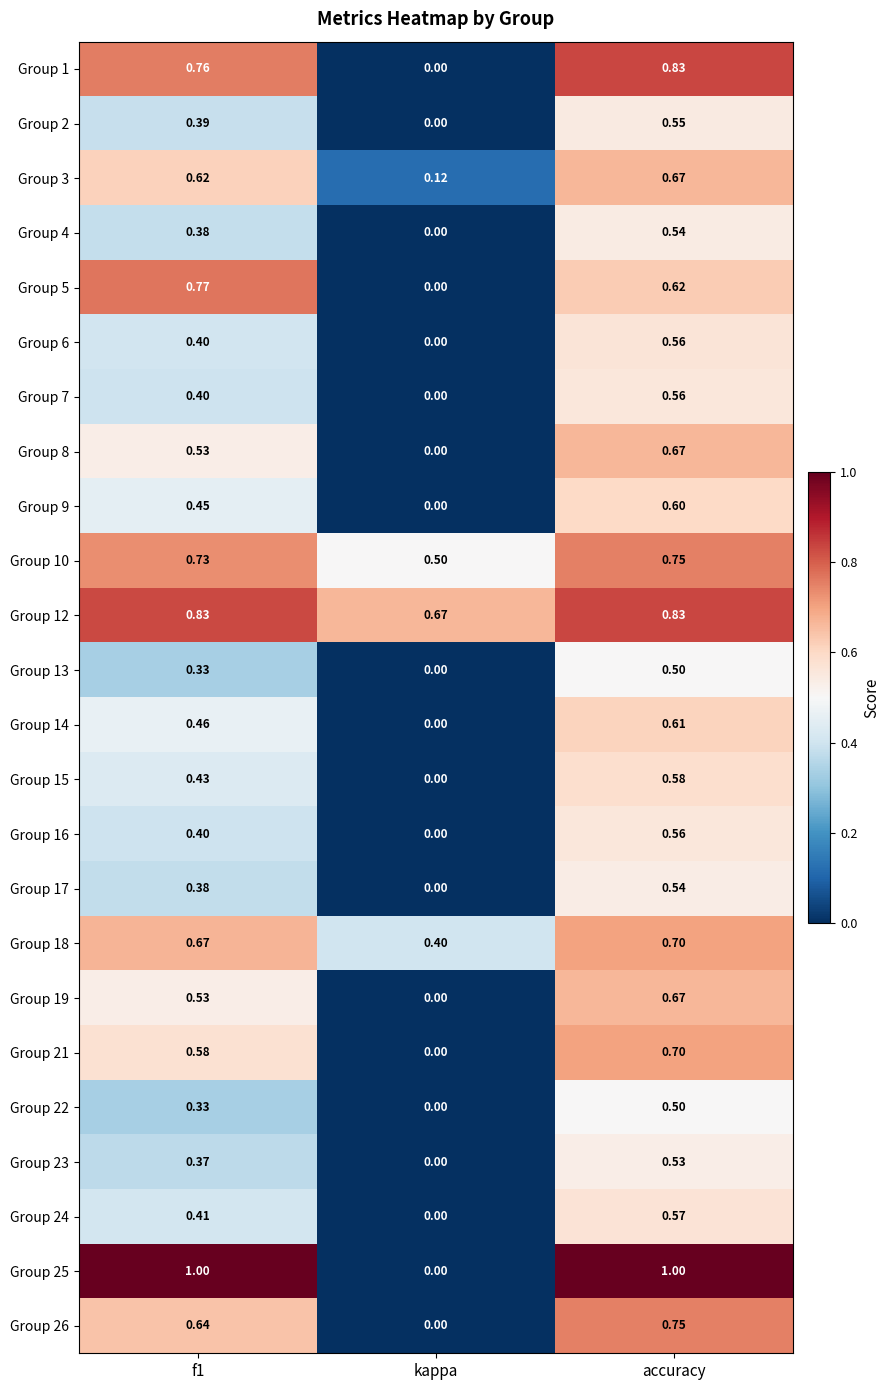

Is the value of Group 23 at f1 greater than the value of Group 1 at kappa?

Yes